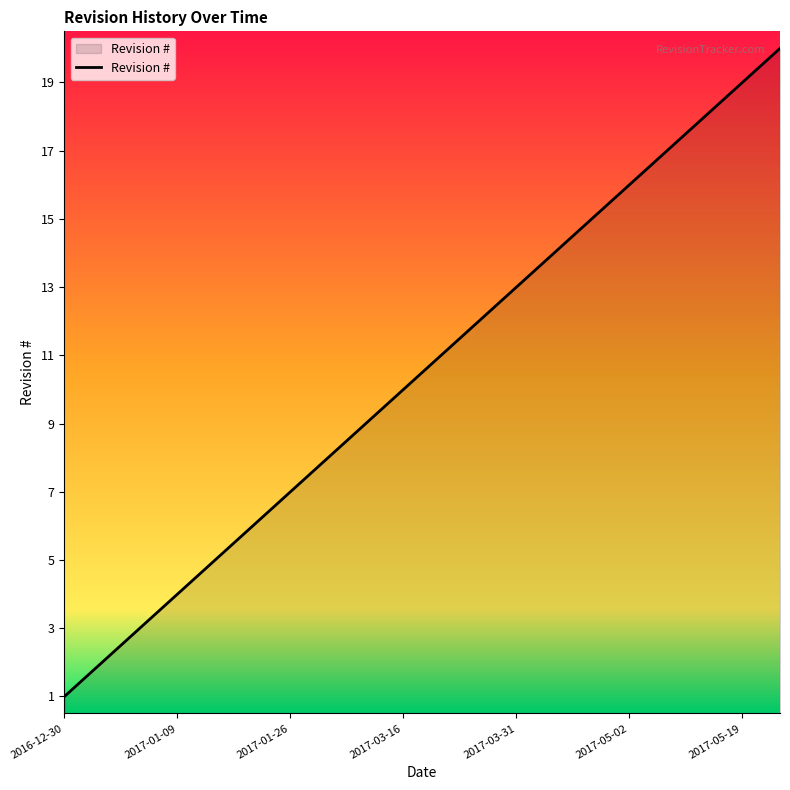

What is the difference between the maximum and minimum values?

19